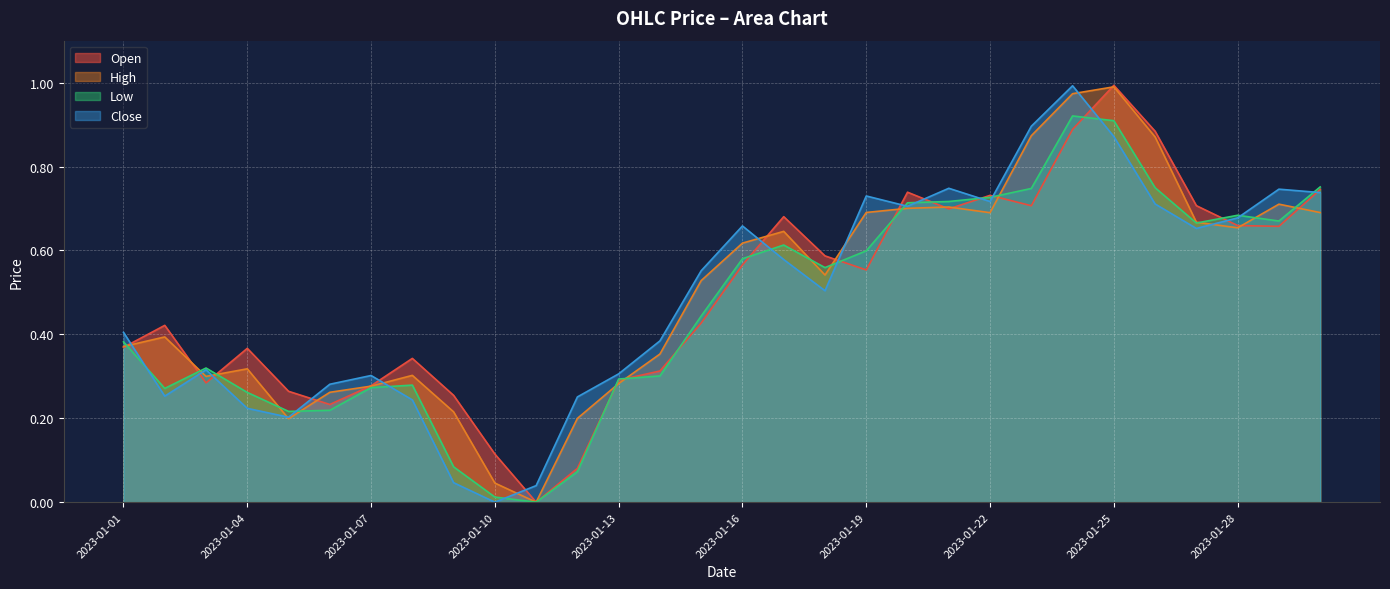

Is it true that High equals 0.3 at 2023-01-13?

True